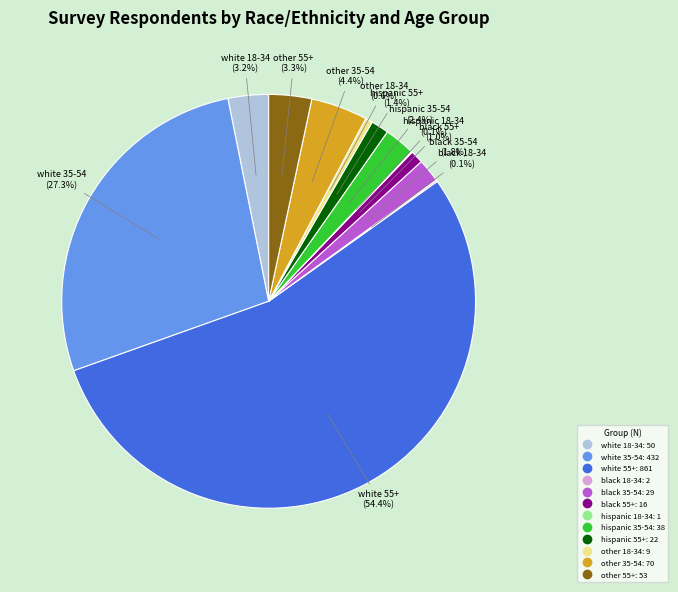

Is there a majority slice in this chart?

Yes